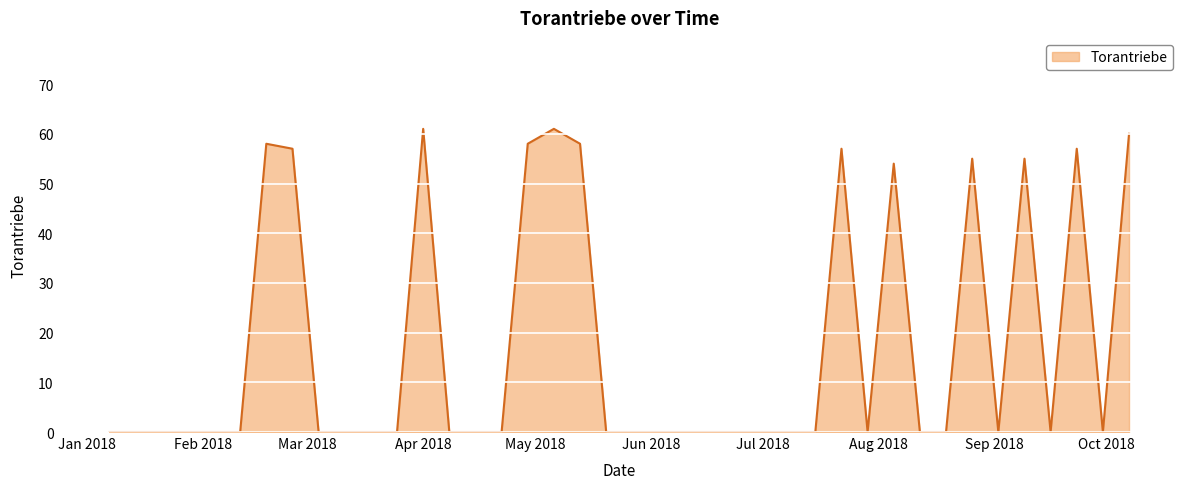

What is the greatest value displayed?

61